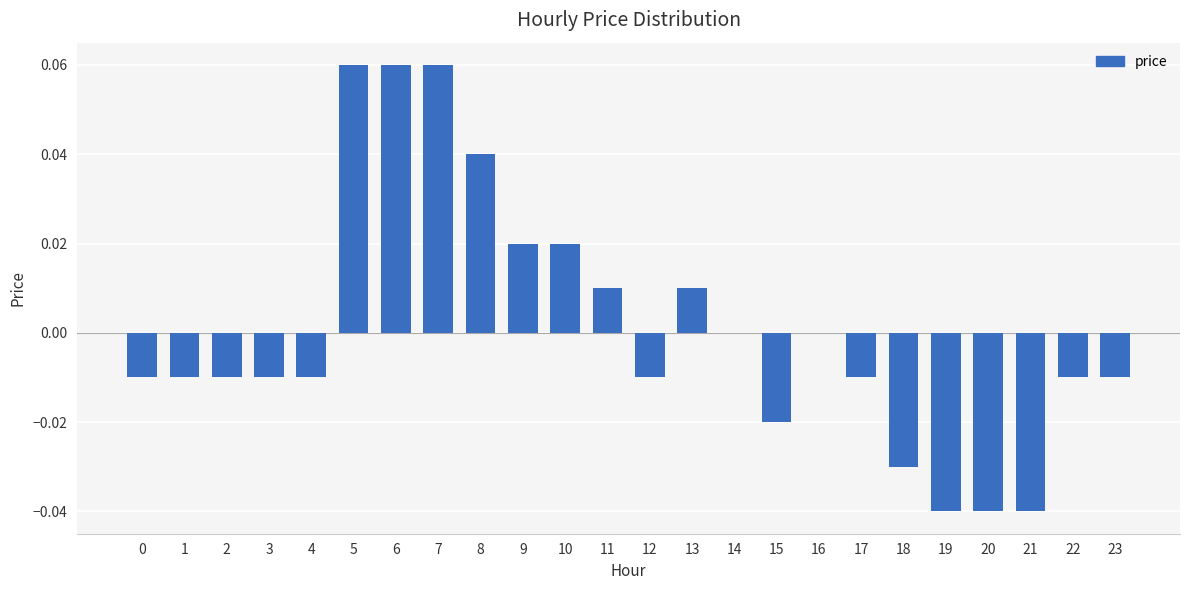

How many series are shown in this chart?

1